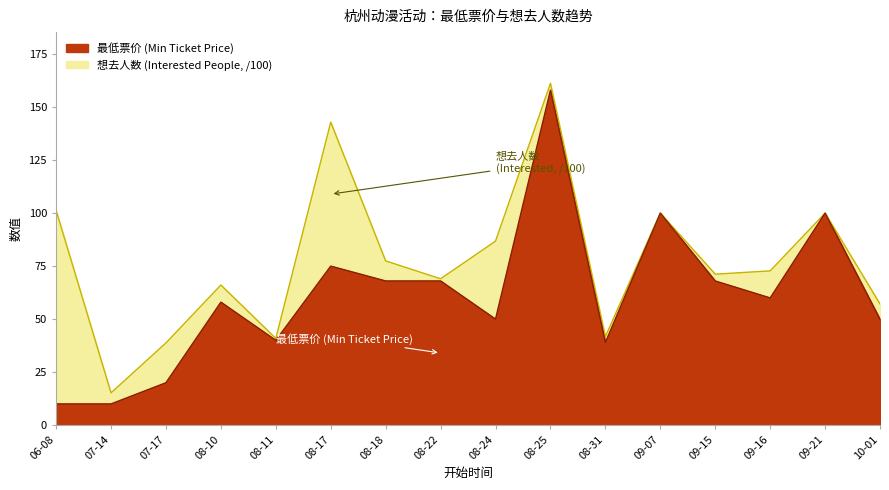

What is the value of the 15th point from the left?

100.0